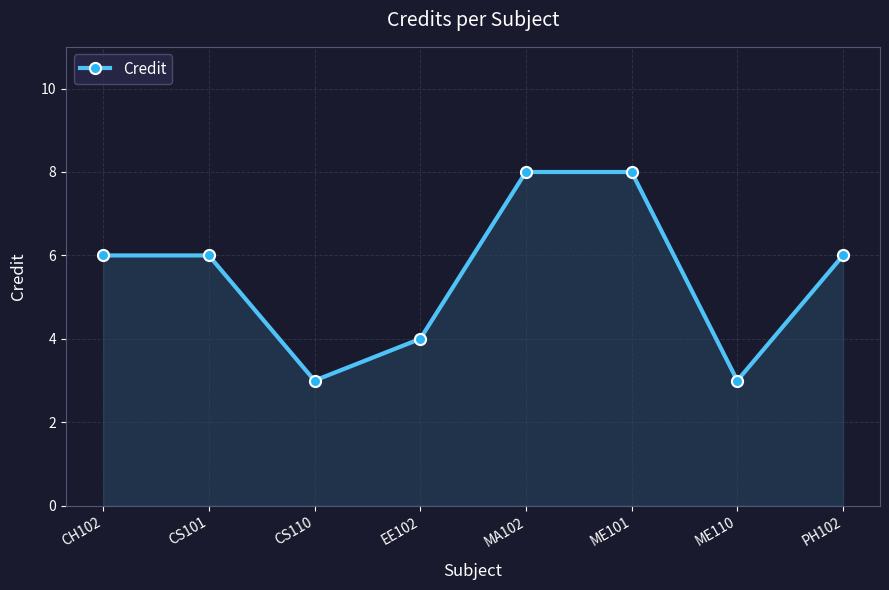

What is the average value?

6